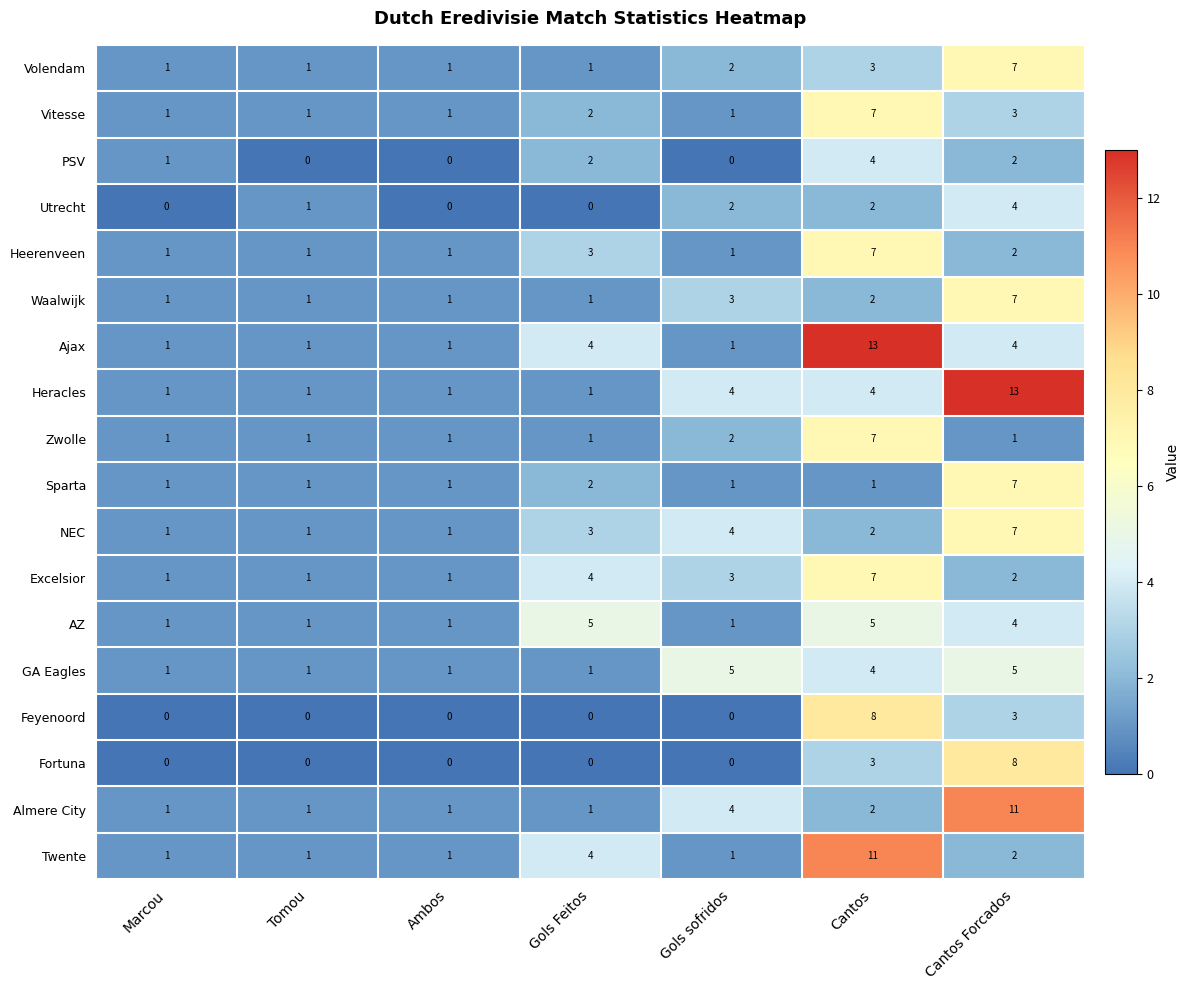

Which category has the highest value in the NEC series?

Cantos Forcados